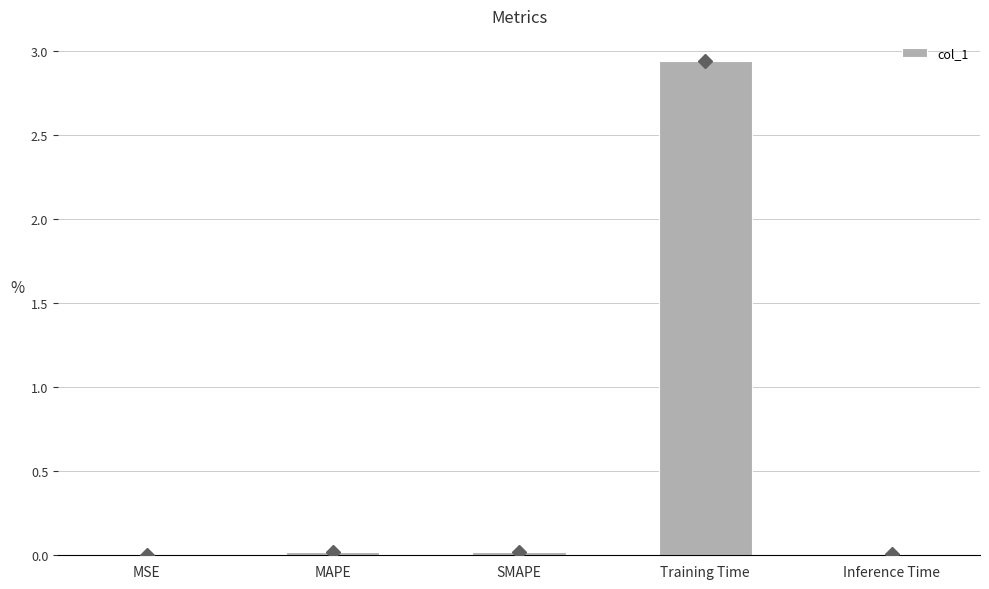

Between Training Time and SMAPE, which is larger?

Training Time